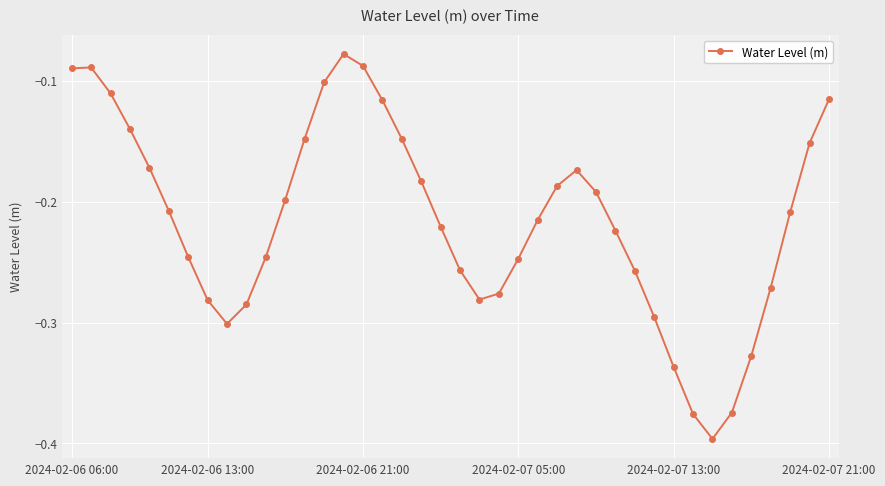

What is the difference between the maximum and second lowest values?

0.3